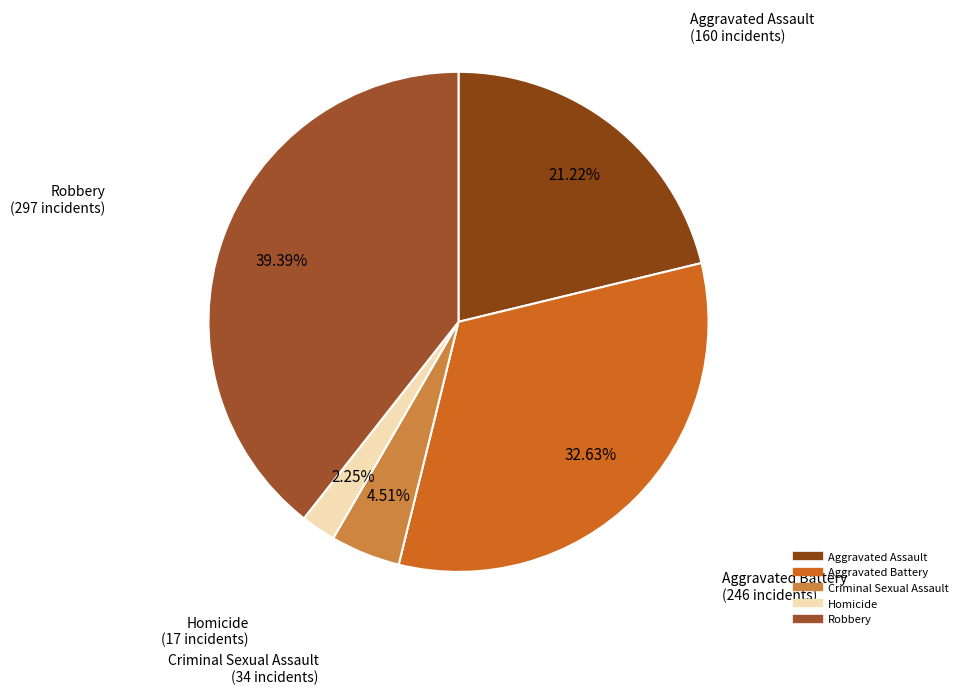

Rank the categories by value from highest to lowest.

Robbery, Aggravated Battery, Aggravated Assault, Criminal Sexual Assault, Homicide